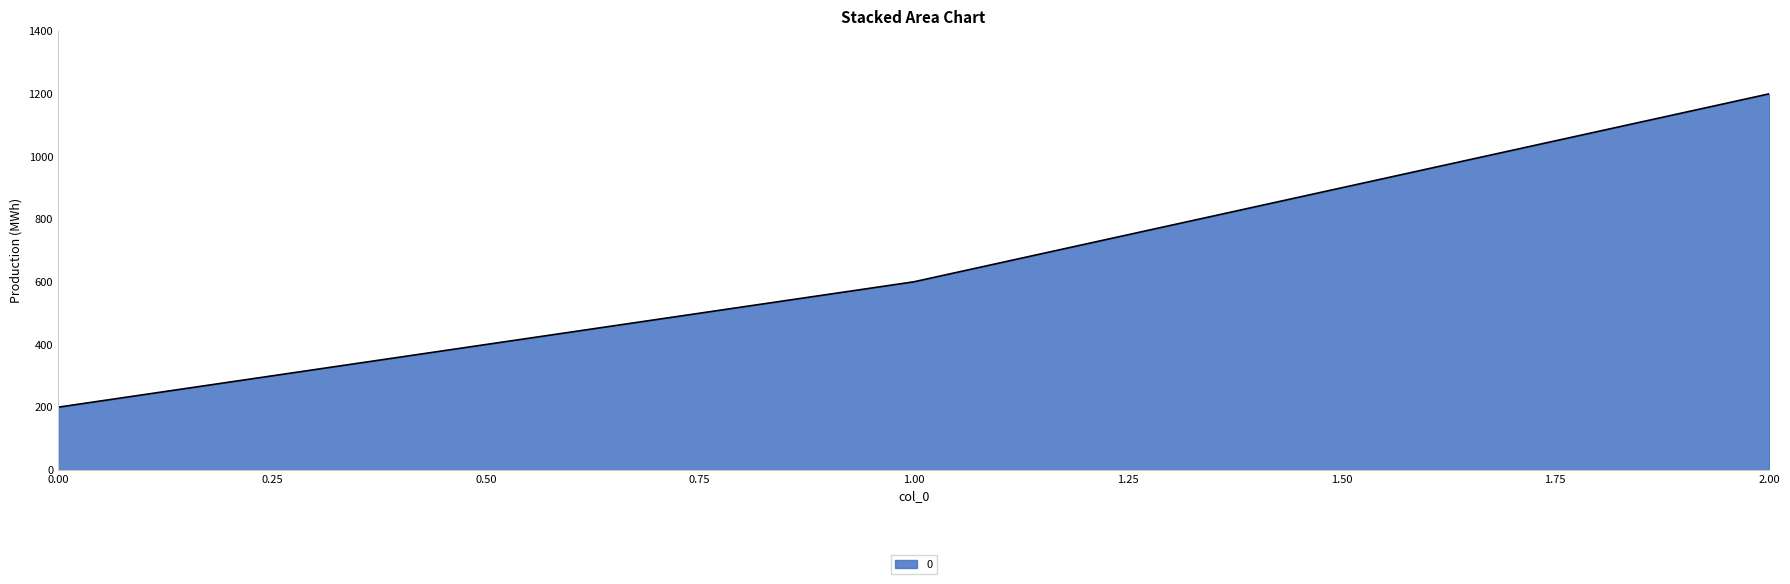

Rank the categories by value from lowest to highest.

0.00, 1.00, 2.00